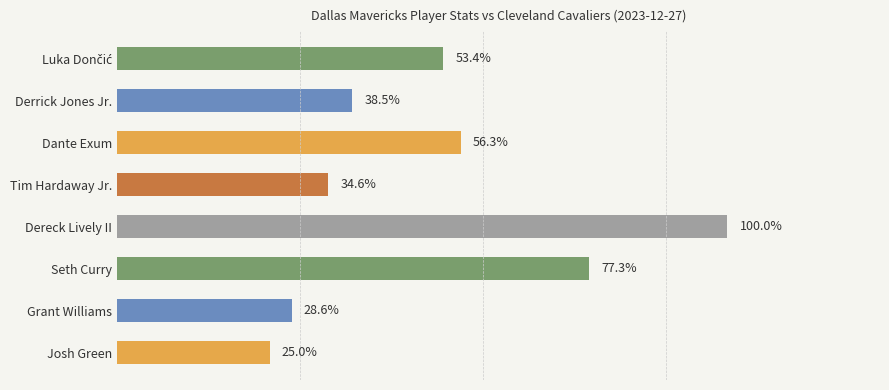

Does the chart contain any negative values?

No